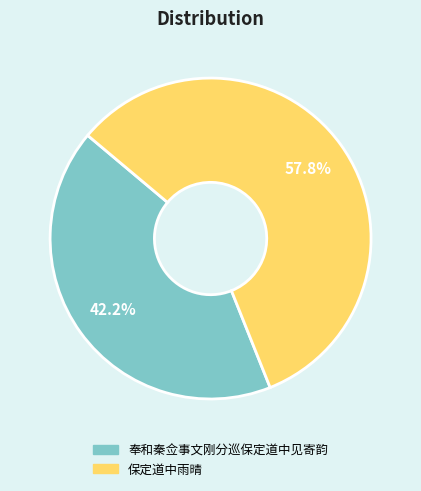

Which slice is the smallest?

奉和秦佥事文刚分巡保定道中见寄韵